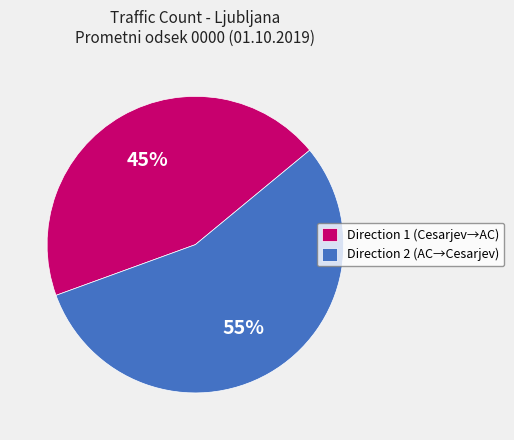

What is the ratio of the value at Direction 1 (Cesarjev→AC) to the value at Direction 2 (AC→Cesarjev)?

0.8